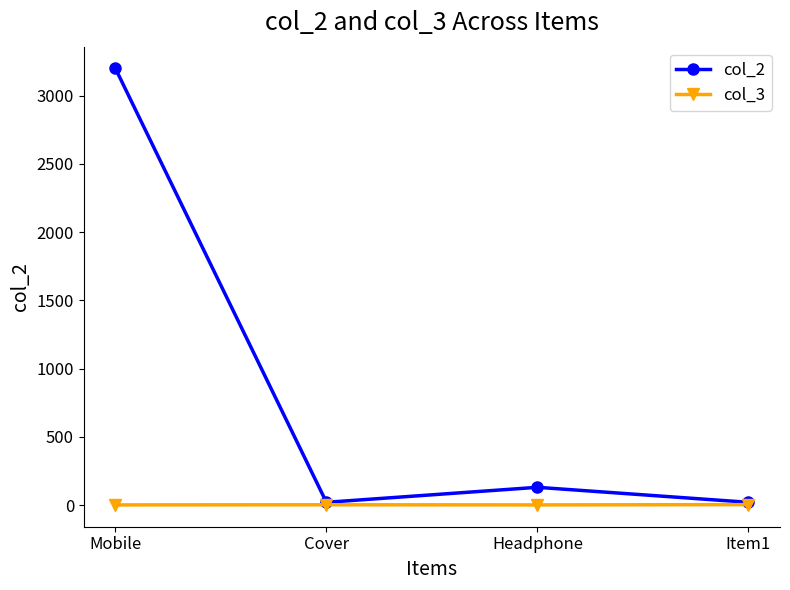

Which series changed the most between Headphone and Item1?

col_2